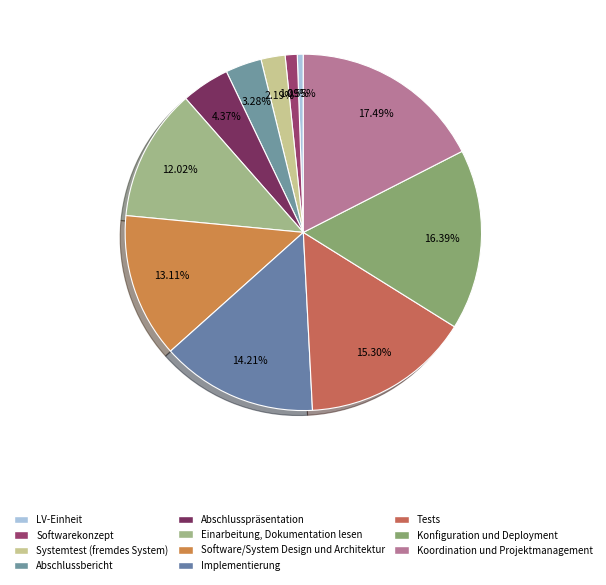

Is there any slice that represents more than half of the pie?

No